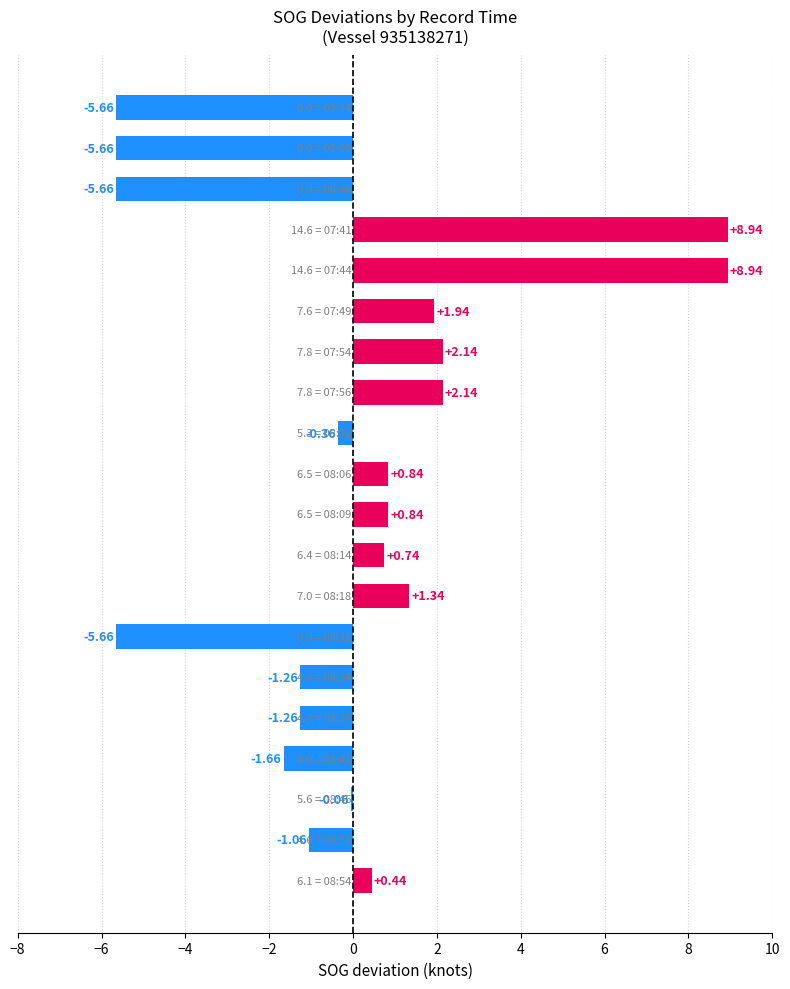

What is the difference between the second highest and minimum values?

14.6